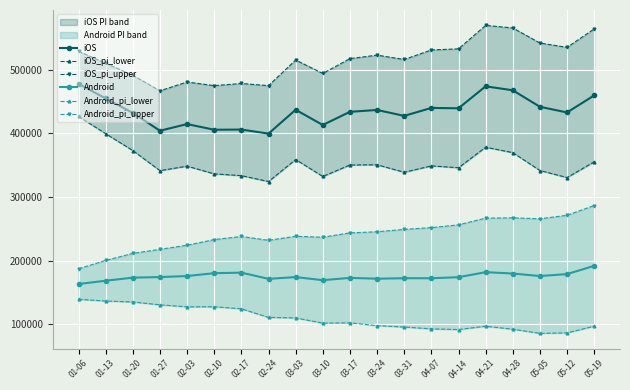

What is the label of the 15th point from the left?

04-14